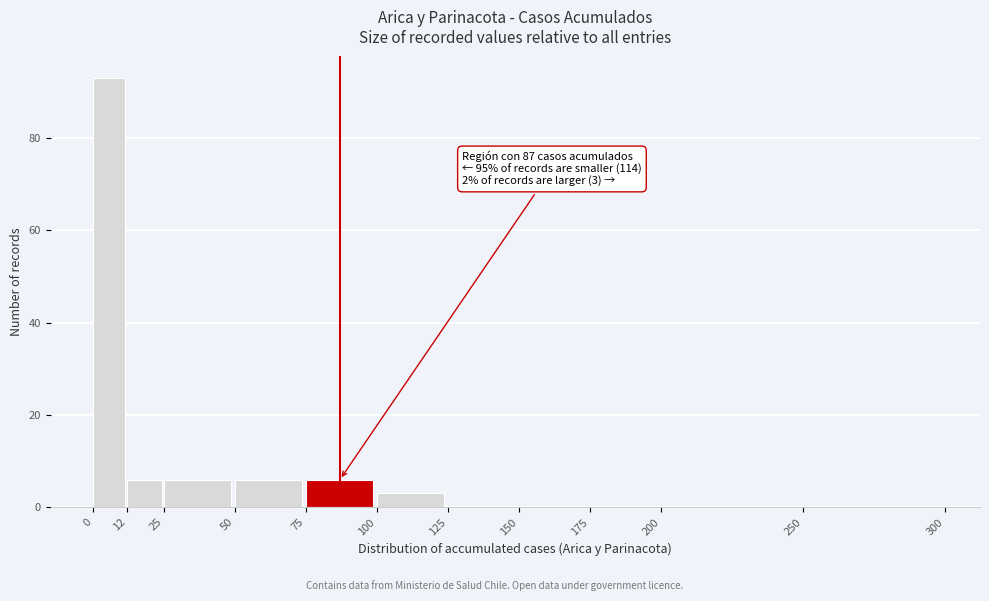

Over which range of the x-axis is the bar tallest?

0 to 12